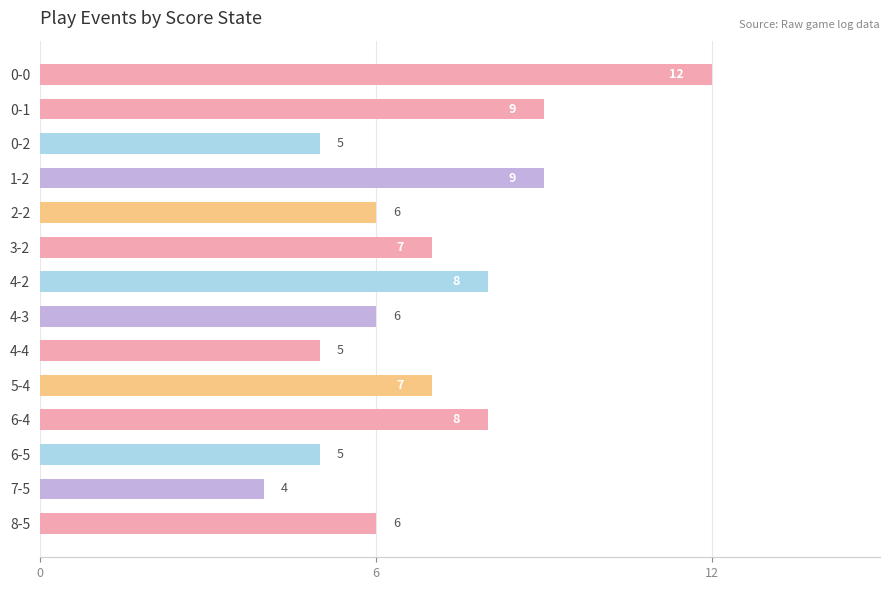

How many values are below 7?

7